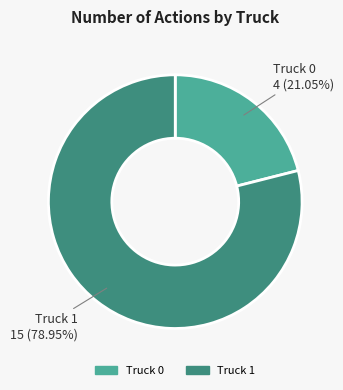

Is the sum of Truck 1 and Truck 0 greater than half?

Yes